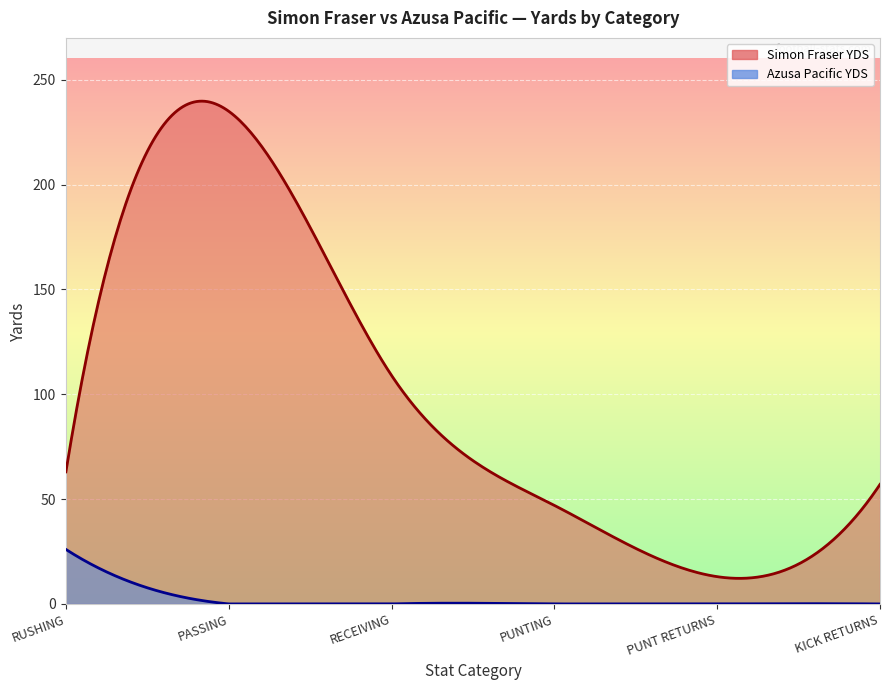

Which series has the widest spread of values?

Simon Fraser YDS